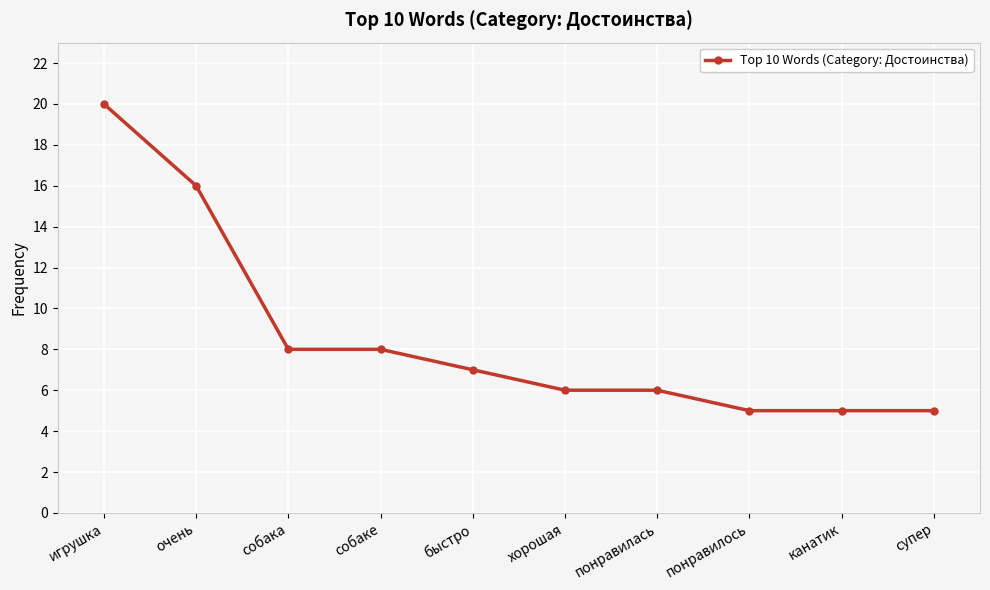

What is the change in value from игрушка to очень?

-4